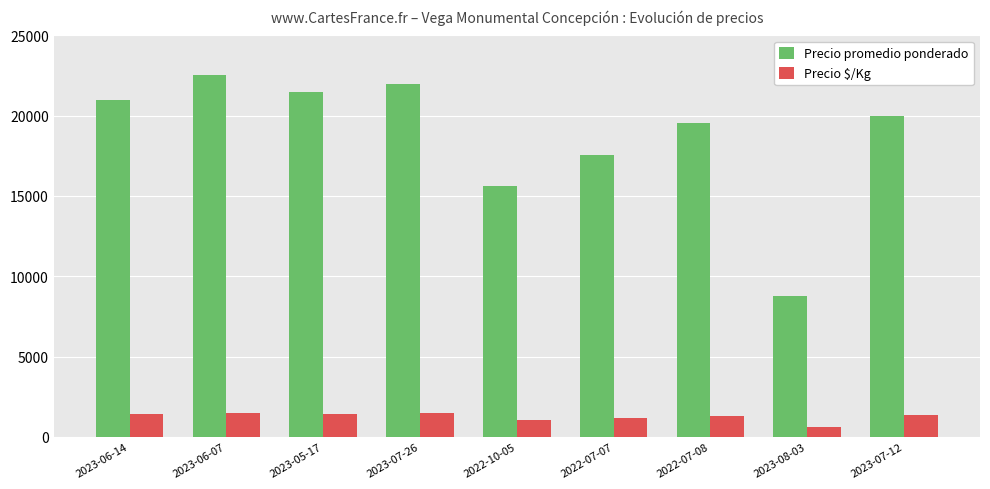

At which category is the sum across all series the highest?

2023-06-07